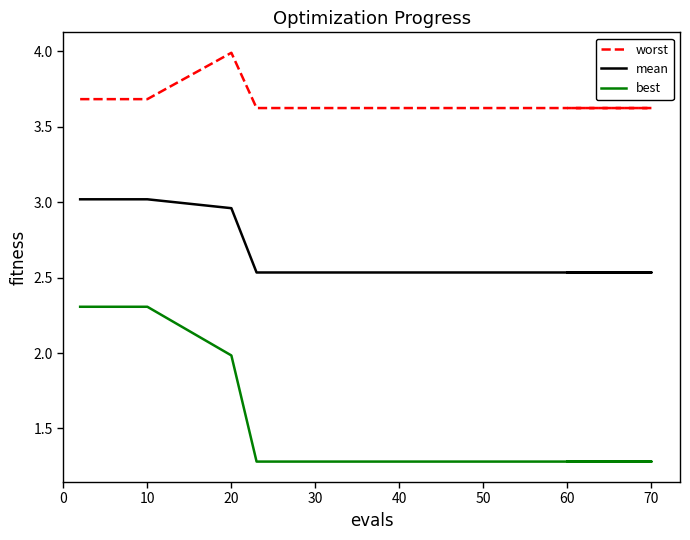

Reading left to right, extract all data points from this chart.

worst: 3.7	3.7	3.7	3.7	3.7	4.0	3.6	3.6	3.6	3.6	3.6	3.6	3.6	3.6	3.6	3.6	3.6	3.6	3.6
mean: 3.0	3.0	3.0	3.0	3.0	3.0	2.5	2.5	2.5	2.5	2.5	2.5	2.5	2.5	2.5	2.5	2.5	2.5	2.5
best: 2.3	2.3	2.3	2.3	2.3	2.0	1.3	1.3	1.3	1.3	1.3	1.3	1.3	1.3	1.3	1.3	1.3	1.3	1.3